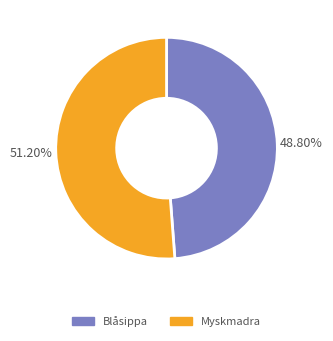

Does Blåsippa represent more than half of the total?

No